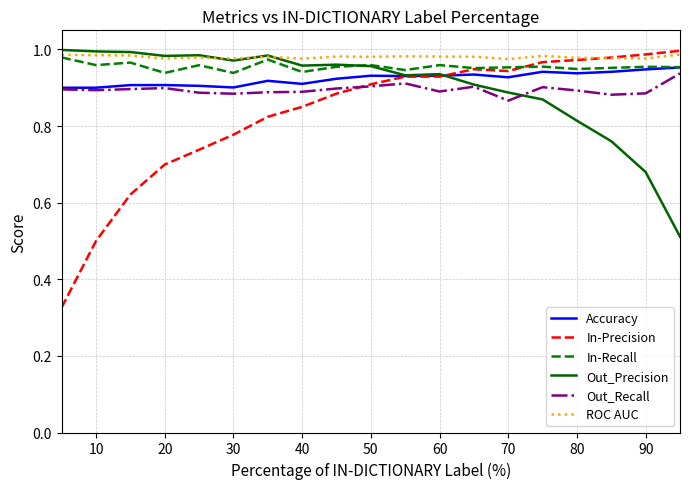

Which series has the widest spread of values?

In-Precision